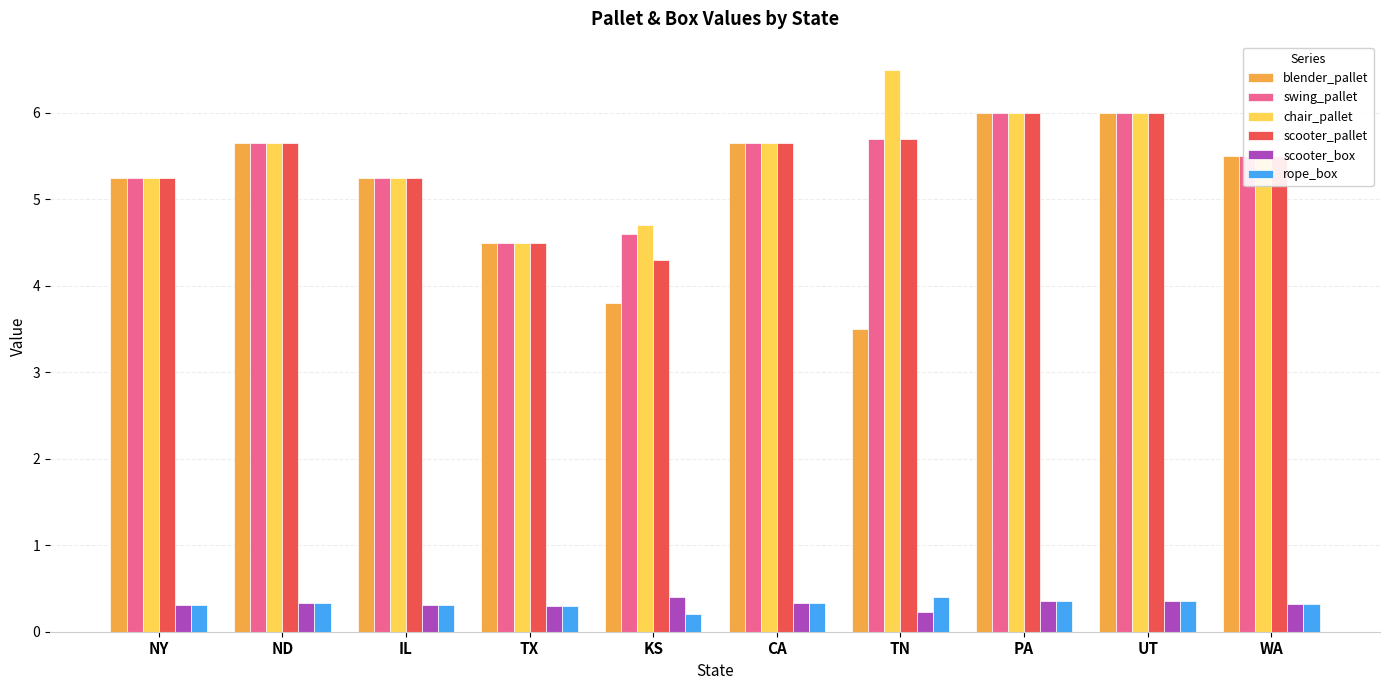

Which series has the widest spread of values?

blender_pallet